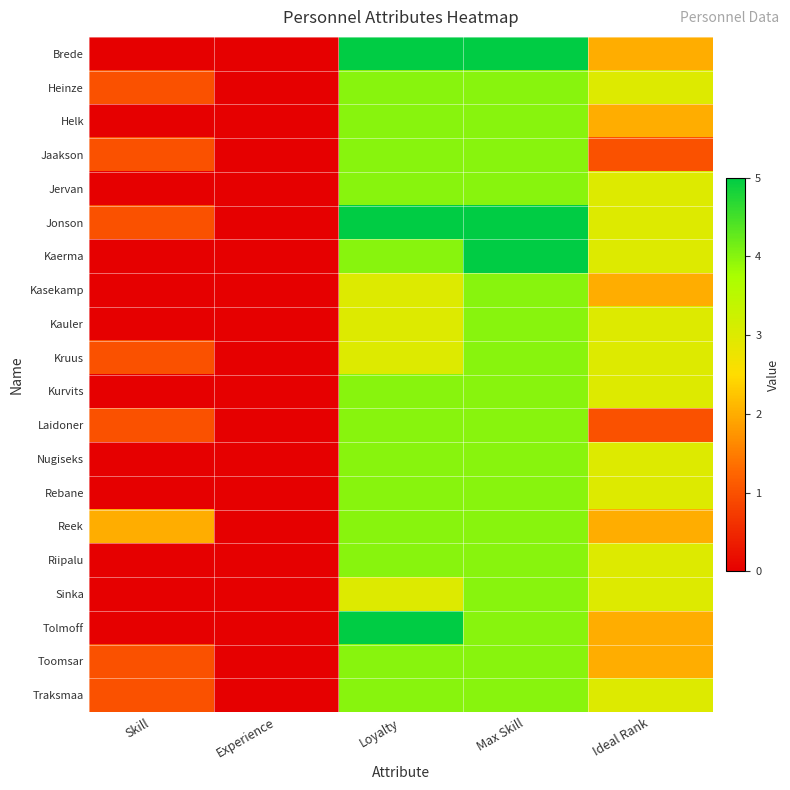

At which category is the sum across all series the highest?

Max Skill